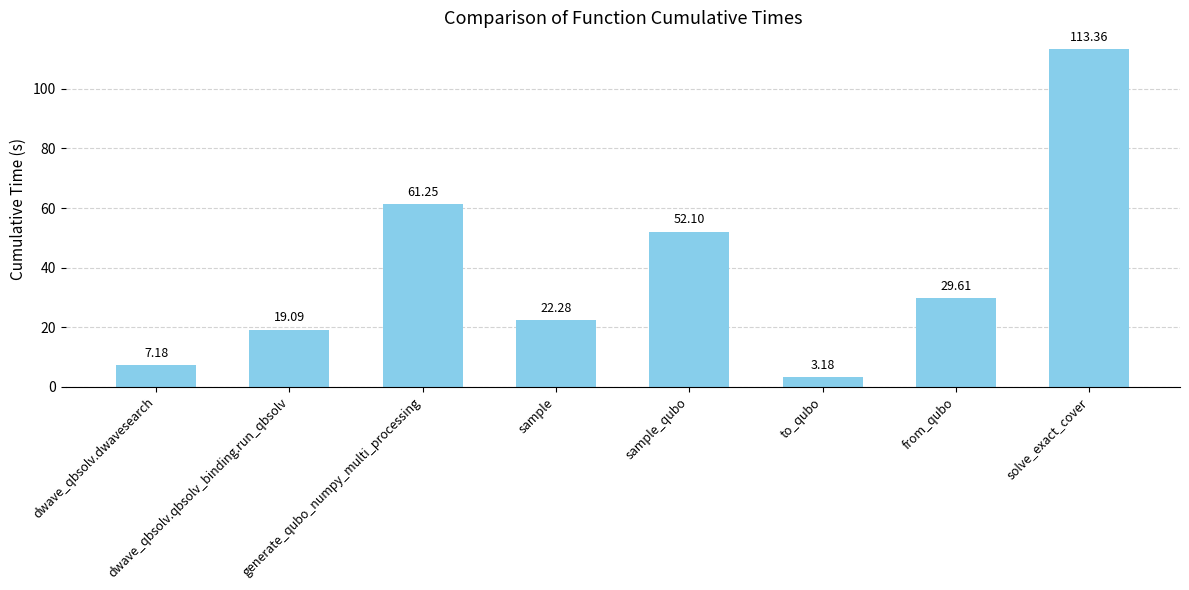

Which label corresponds to the largest value in the chart?

solve_exact_cover